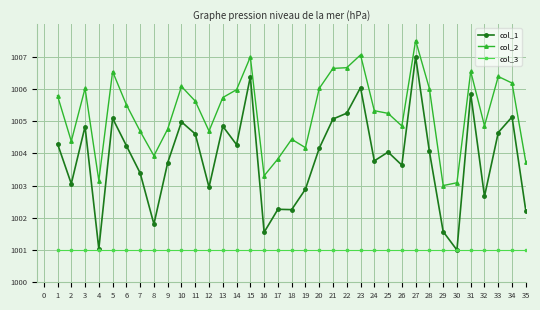

What is the value of the col_1 point at the 9th from the left?

1003.7